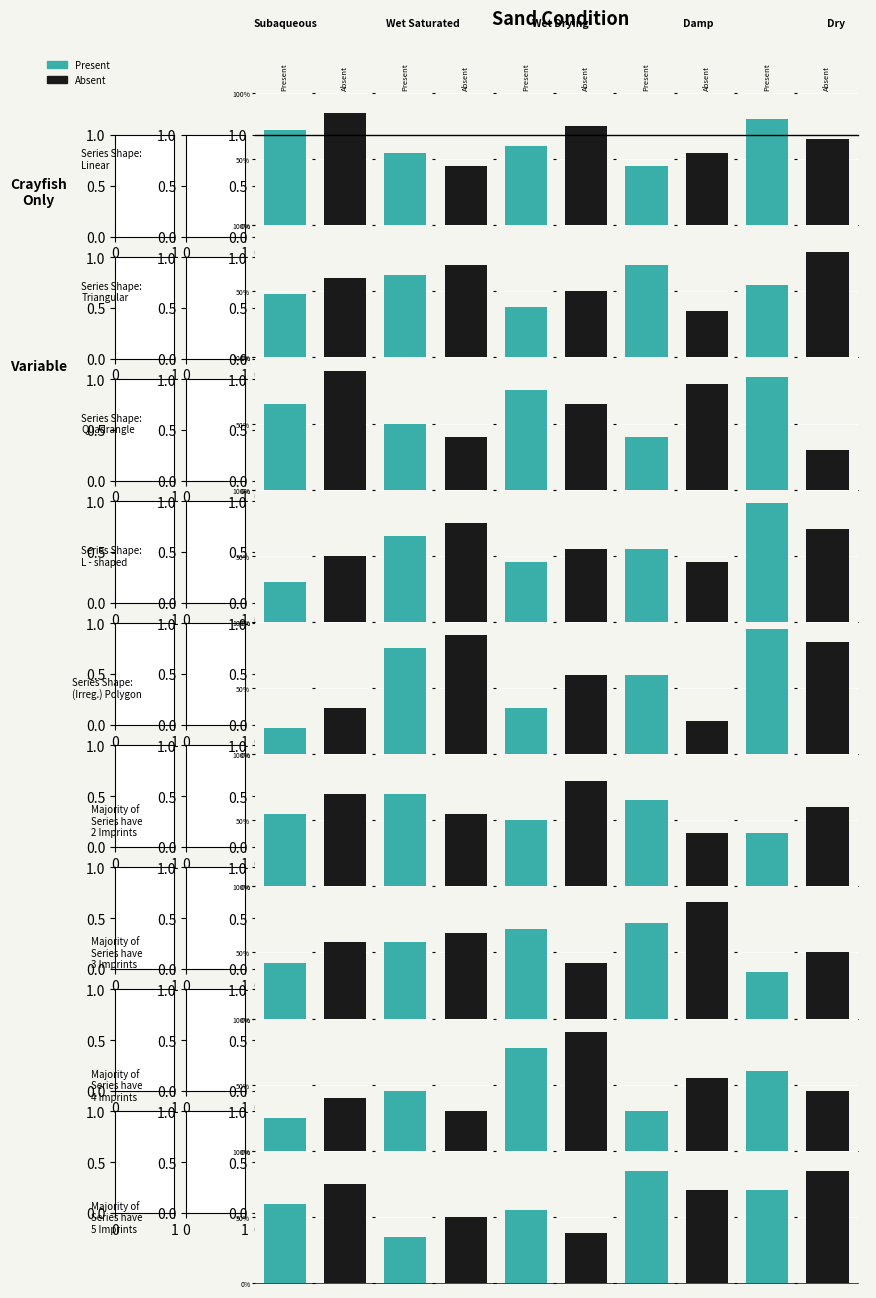

Which series has the largest total across all categories?

Absent